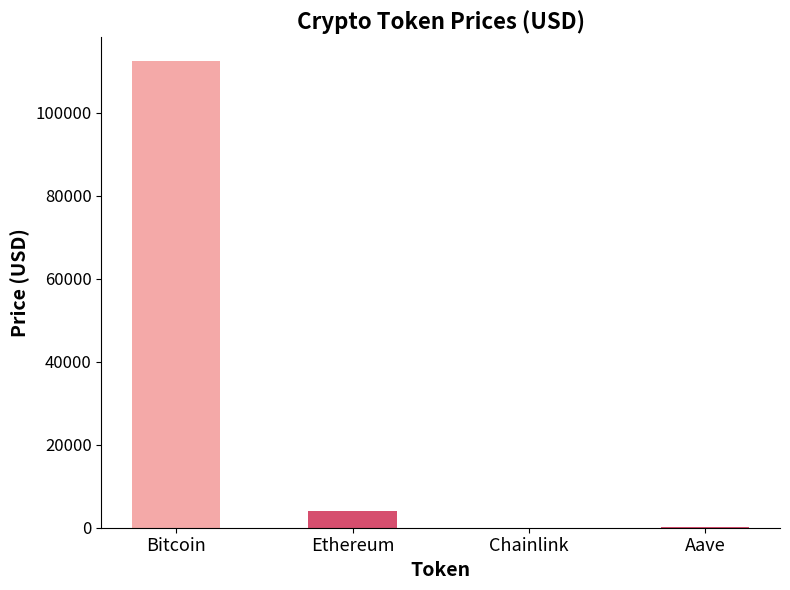

How many categories are shown in the chart?

4